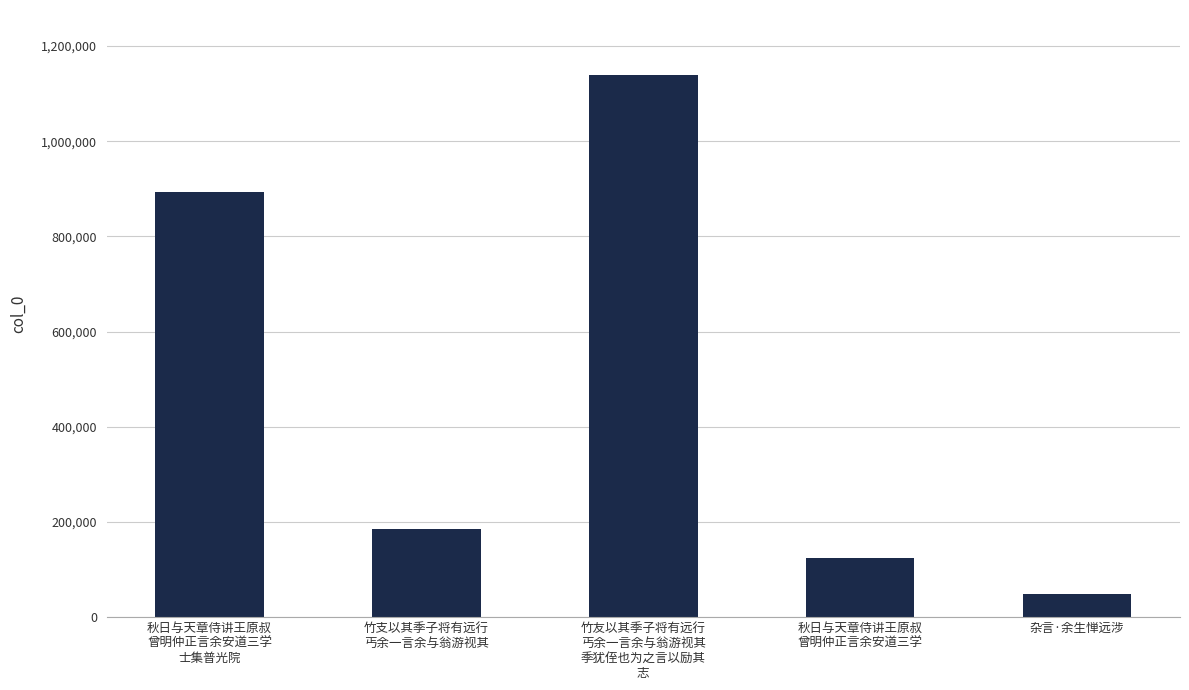

Count the number of categories in the chart.

5